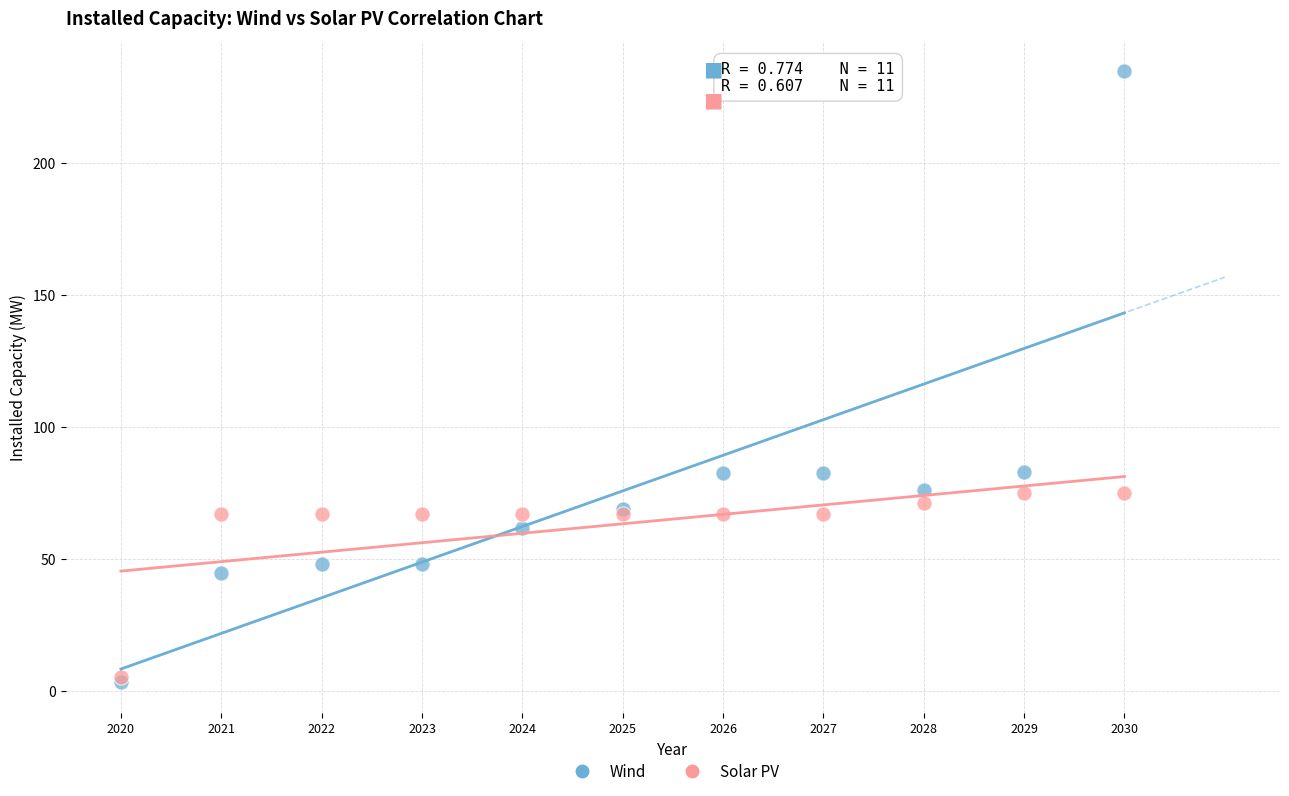

In the Solar PV series, what Y value is closest to 40?

67.1